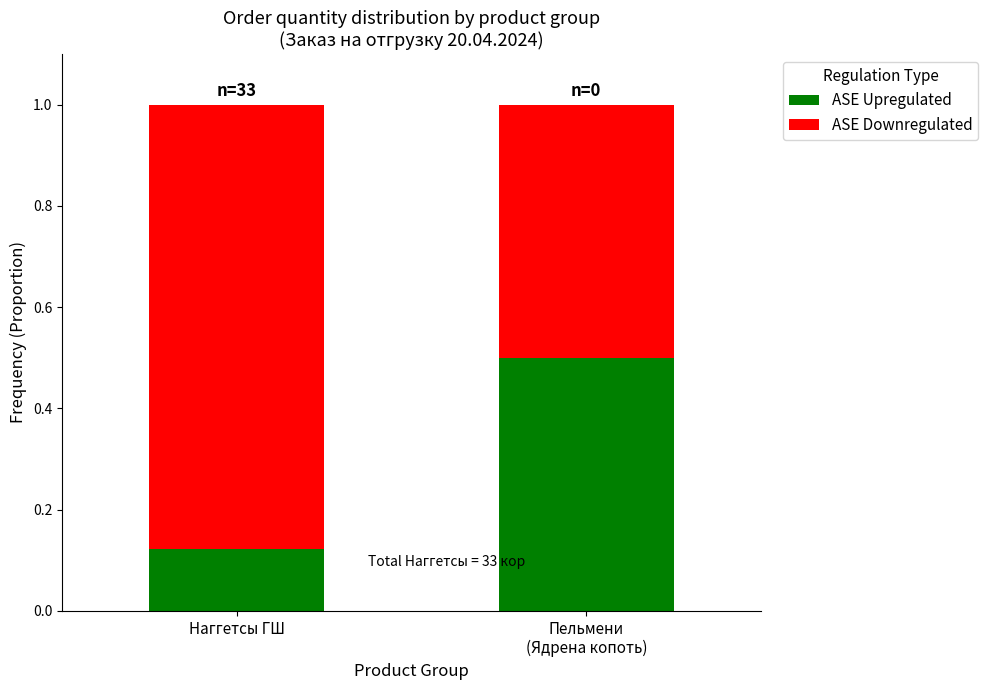

What is the total value across all series at Наггетсы ГШ?

1.0